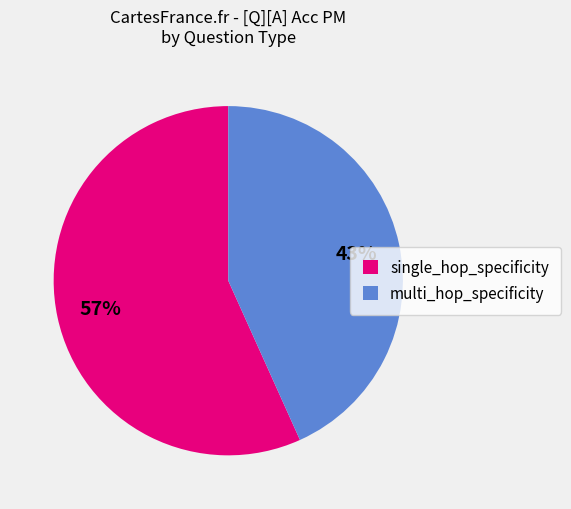

Is it true that single_hop_specificity is 22% of the pie?

False